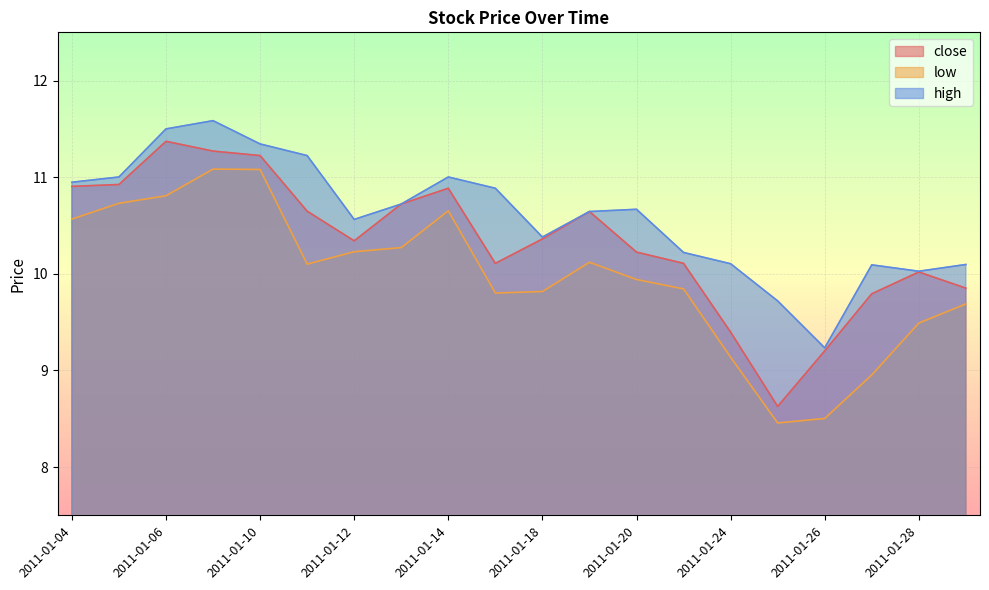

What is the maximum value shown in the chart?

11.6